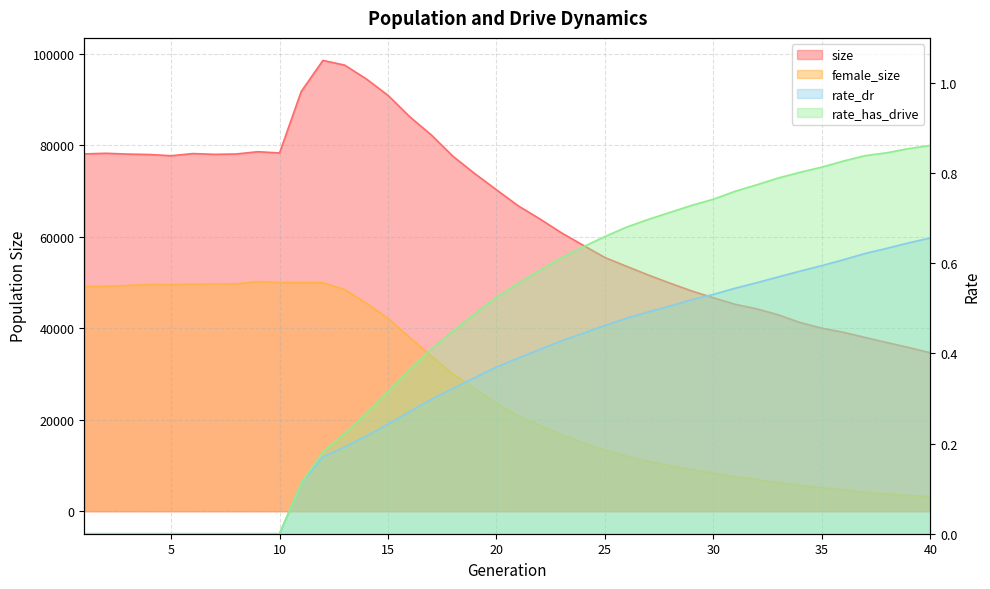

Does the chart have visible grid lines?

Yes